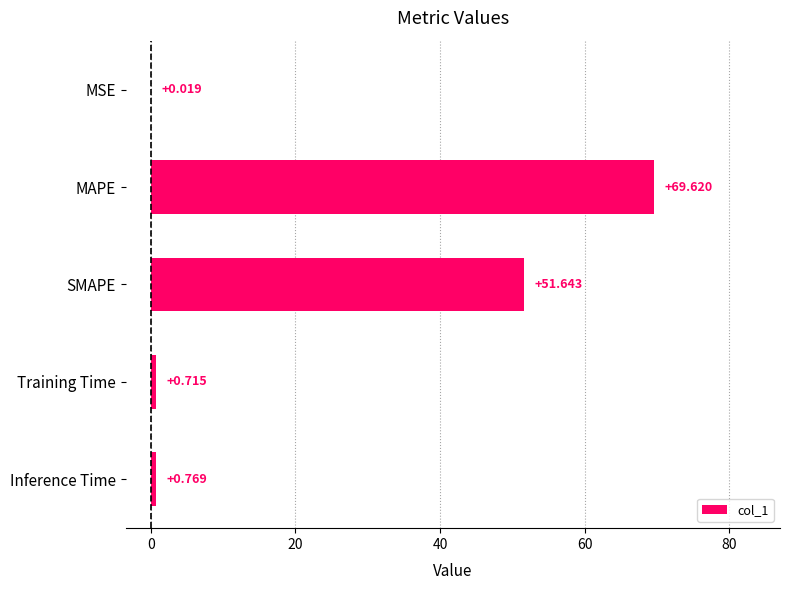

Which category has the highest value across all series?

MAPE